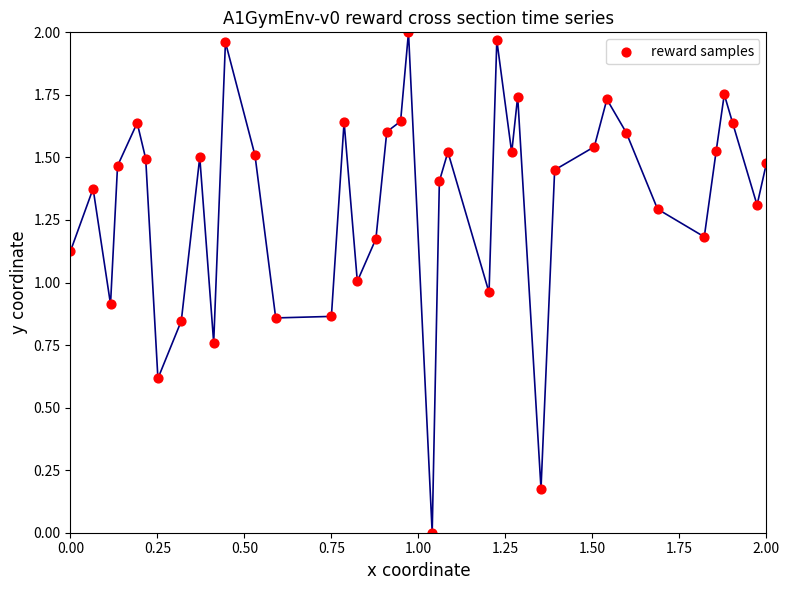

How many points are shown in the scatter plot?

39